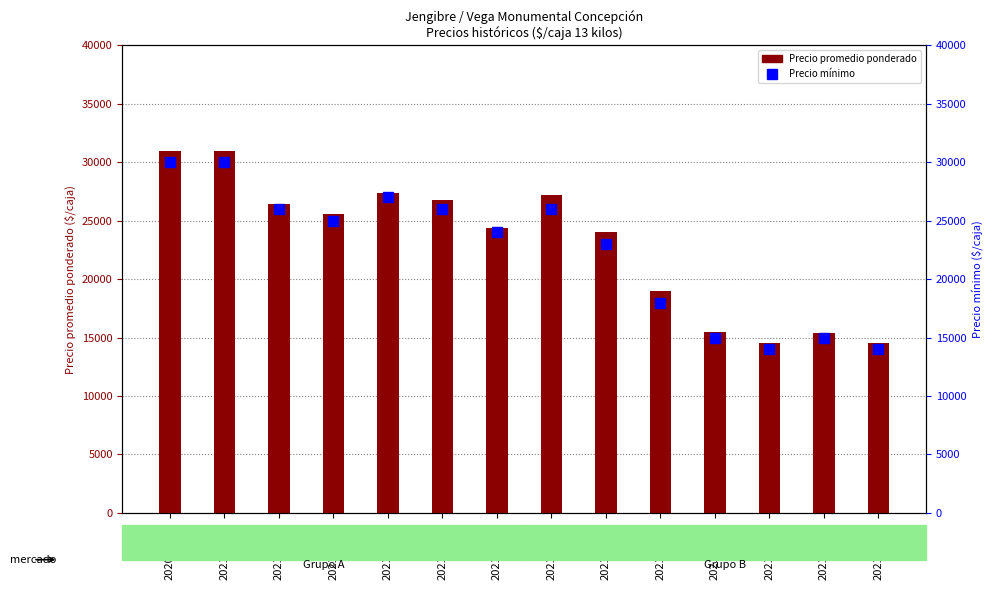

Which series has the largest range (max minus min)?

Precio promedio ponderado